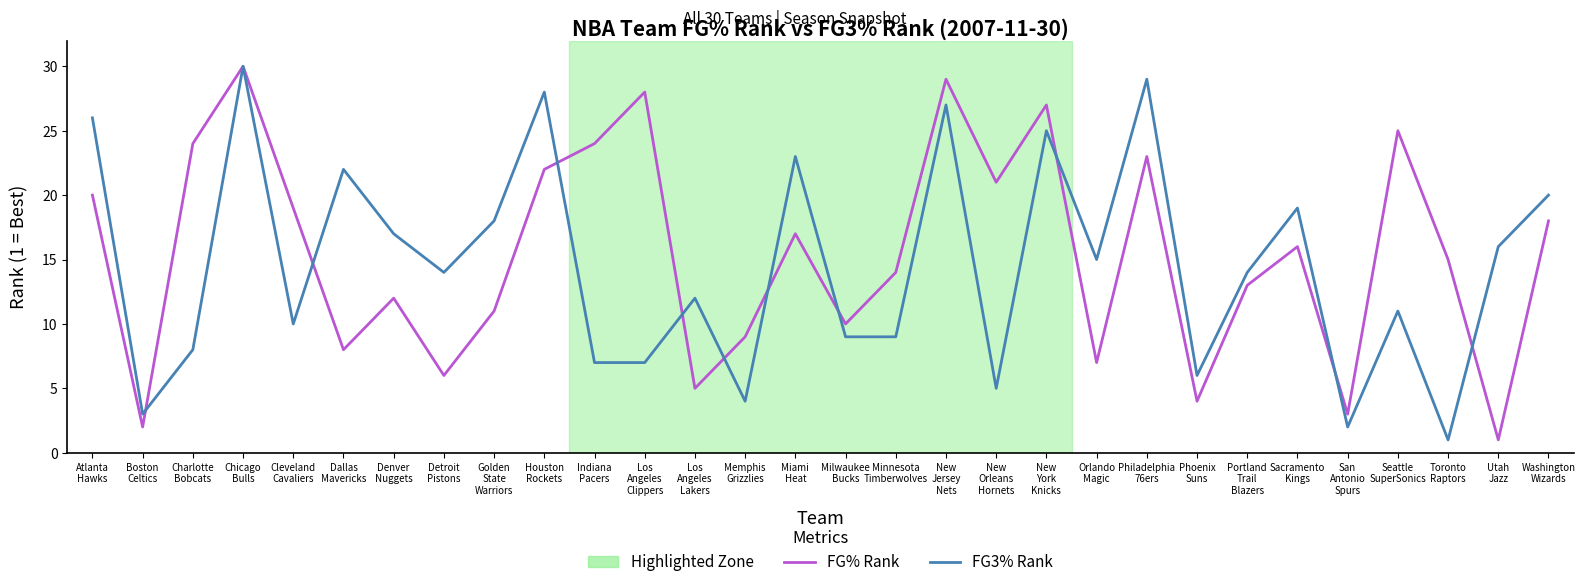

What is the greatest value displayed?

30